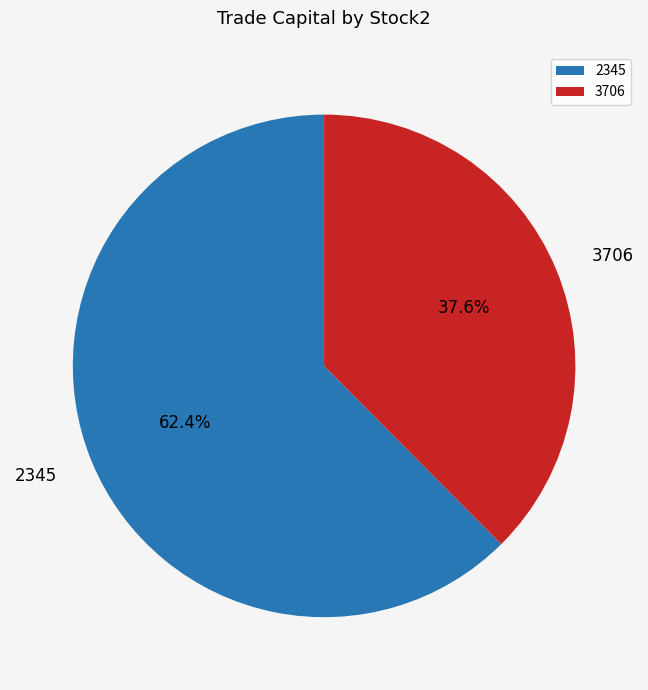

Is 3706 the majority of the pie?

No